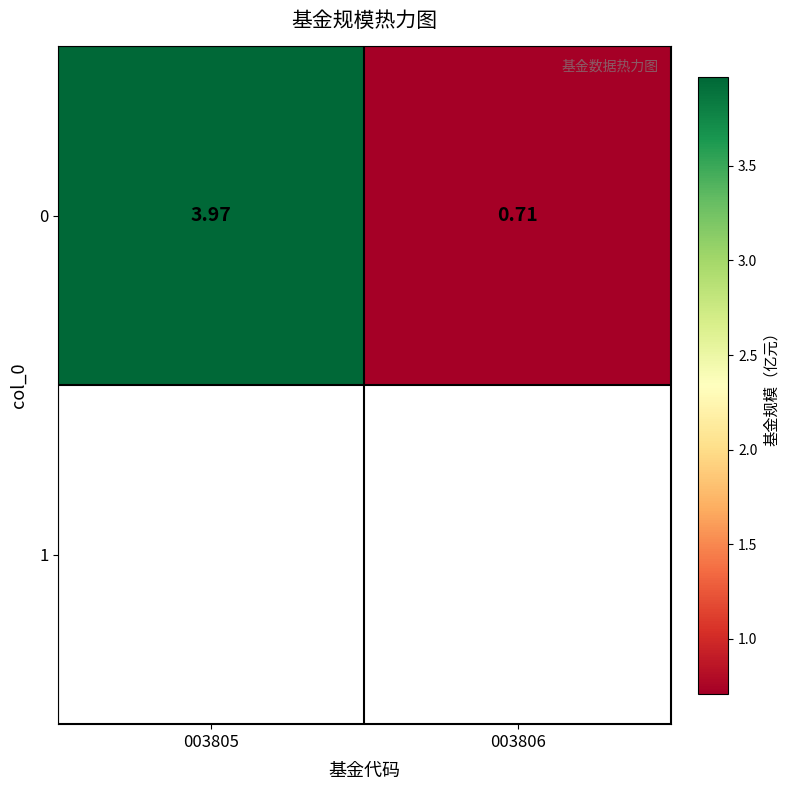

What is the average value?

2.3